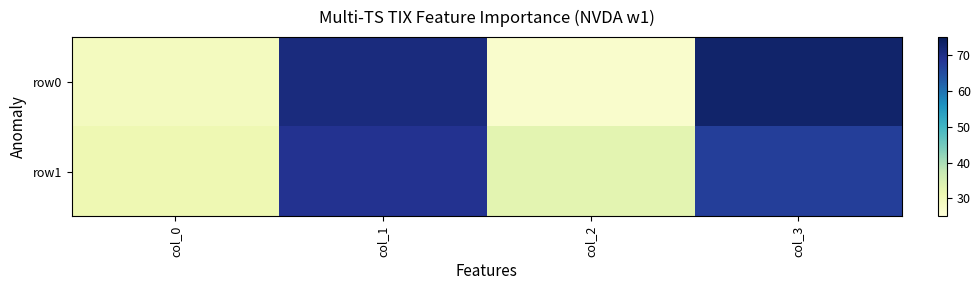

Reading left to right, transcribe all the data shown in this chart.

row0: col_0=29	col_1=71	col_2=27	col_3=73
row1: col_0=31	col_1=69	col_2=33	col_3=67